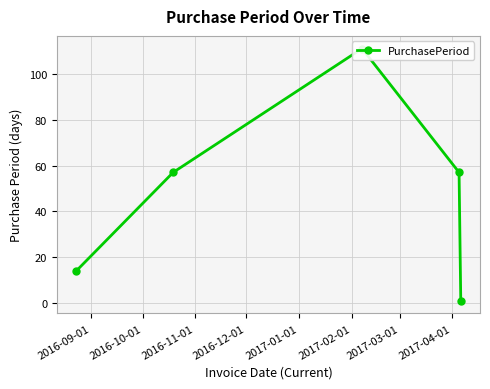

Count the number of data series in this chart.

1